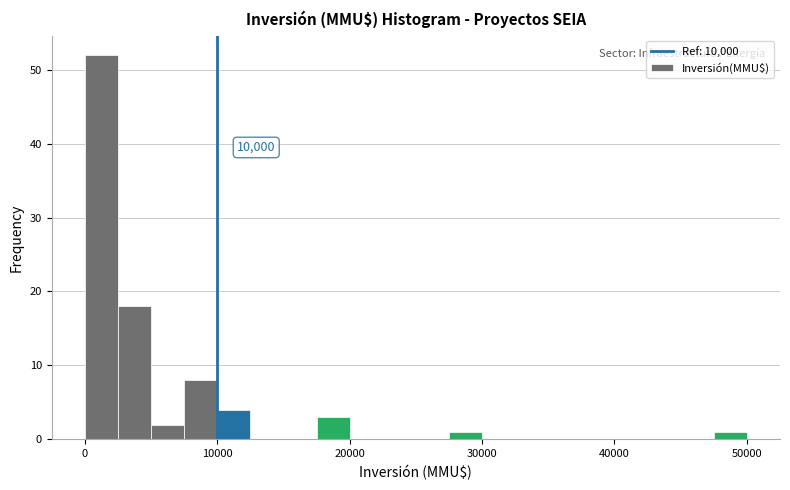

Around what value on the x-axis is the tallest bar? Give the approximate position of its centre, as read against the axis.

1000